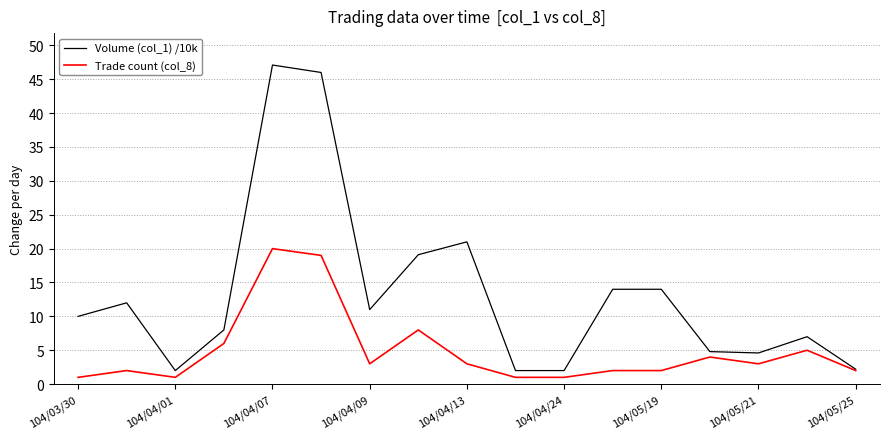

What is the maximum value shown in the chart?

47.1